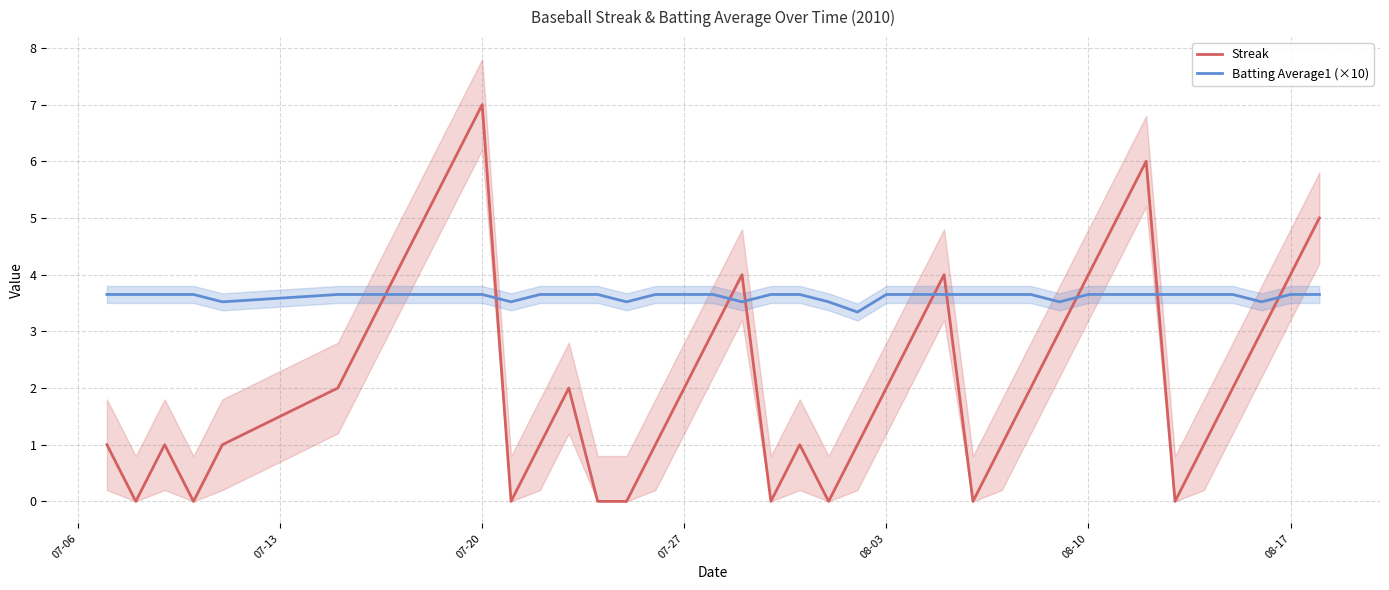

How many Streak values are between 1 and 4?

25